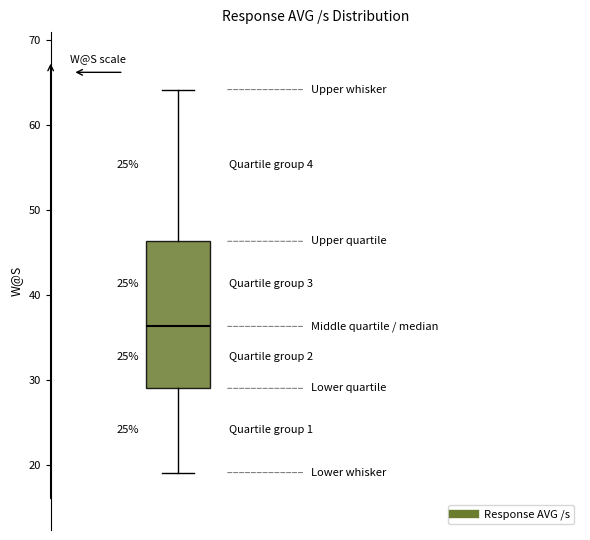

Transcribe this box plot: give where the median line is, the range the box spans, and where the two whiskers end, as read against the y-axis. The values are not printed on the chart, so give them approximately, as read against the axis.

median 36, box 29 to 46, whiskers 19 to 64